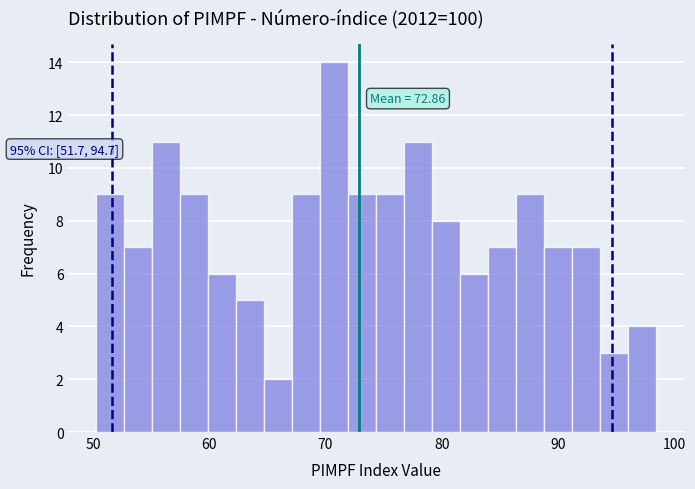

Read against the x-axis, roughly where is the centre of the tallest bar?

71